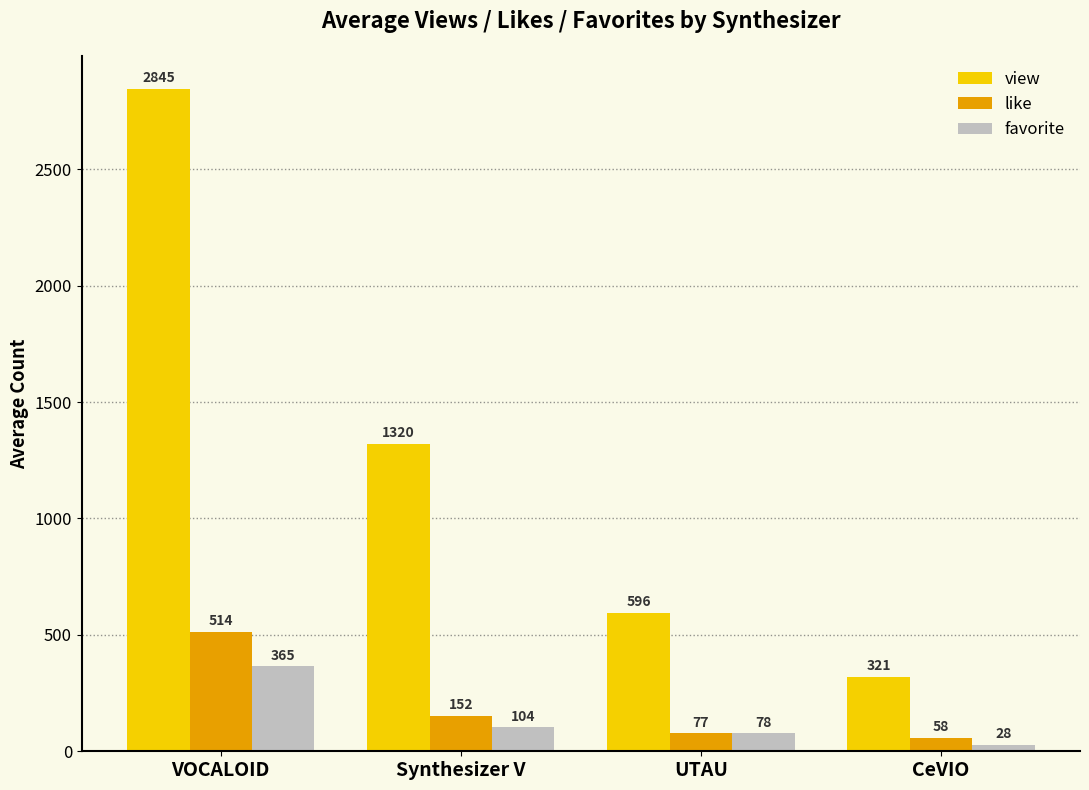

What is the spread (max minus min) of values at VOCALOID?

2479.4